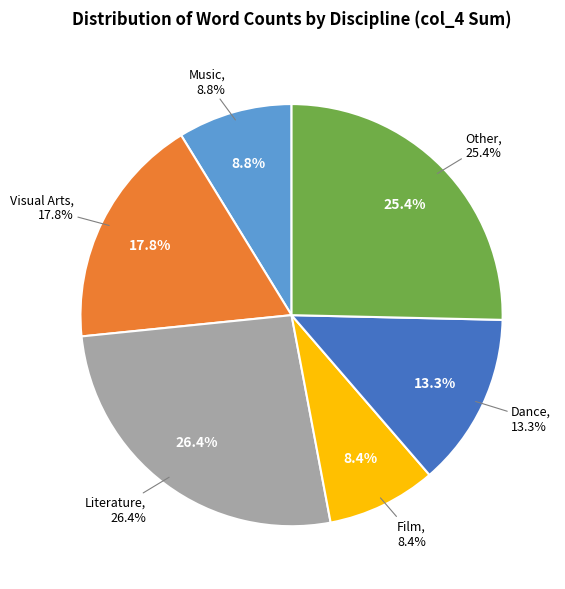

What is the change in value from Film to Dance?

+300